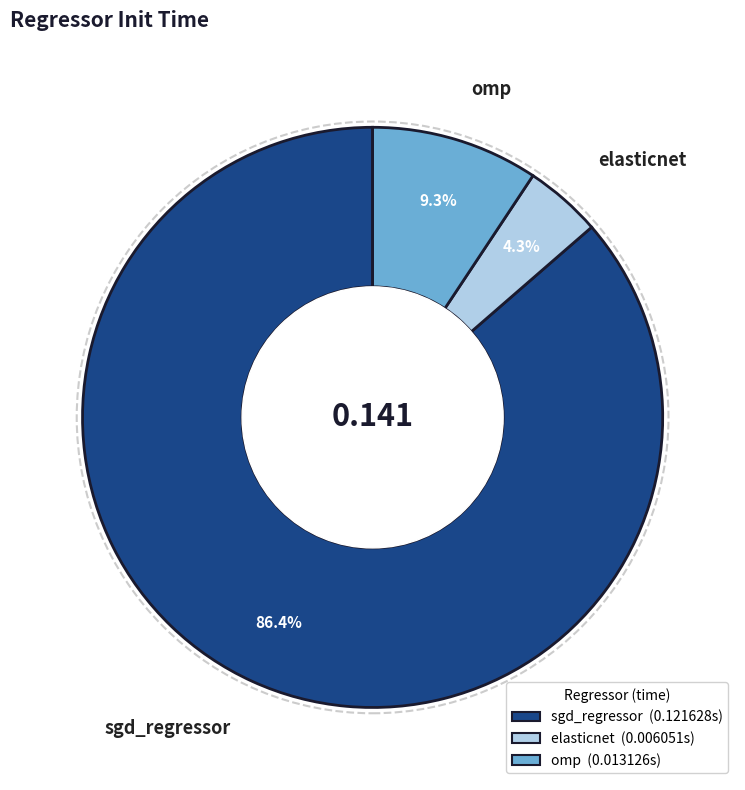

To the nearest percent, what percentage of the pie is sgd_regressor?

86%